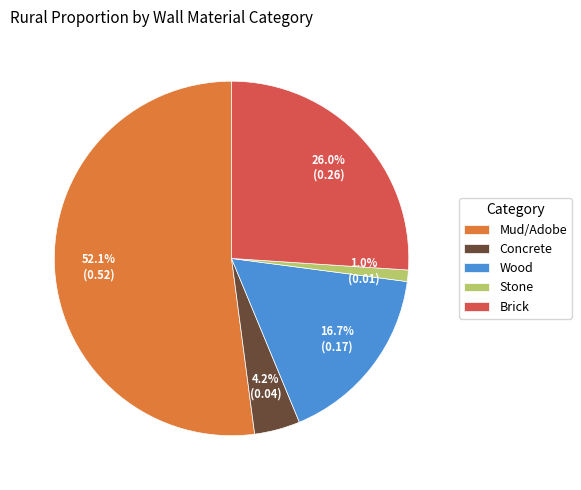

The Brick slice represents 32% of the pie. True or false?

False